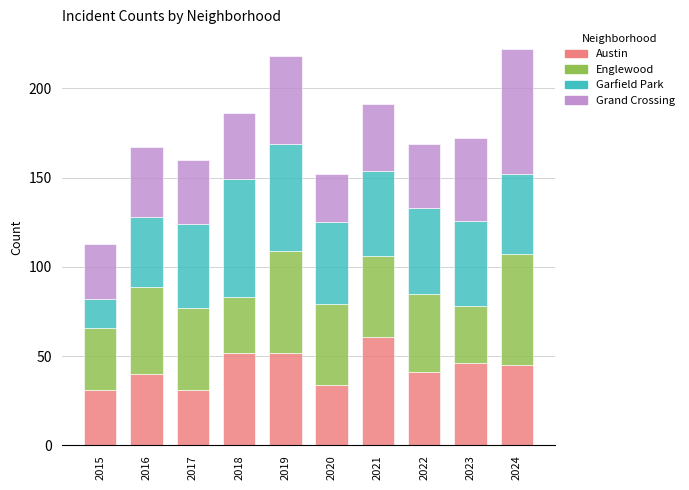

What is the approximate value of Austin at 2022, to the nearest 5?

40